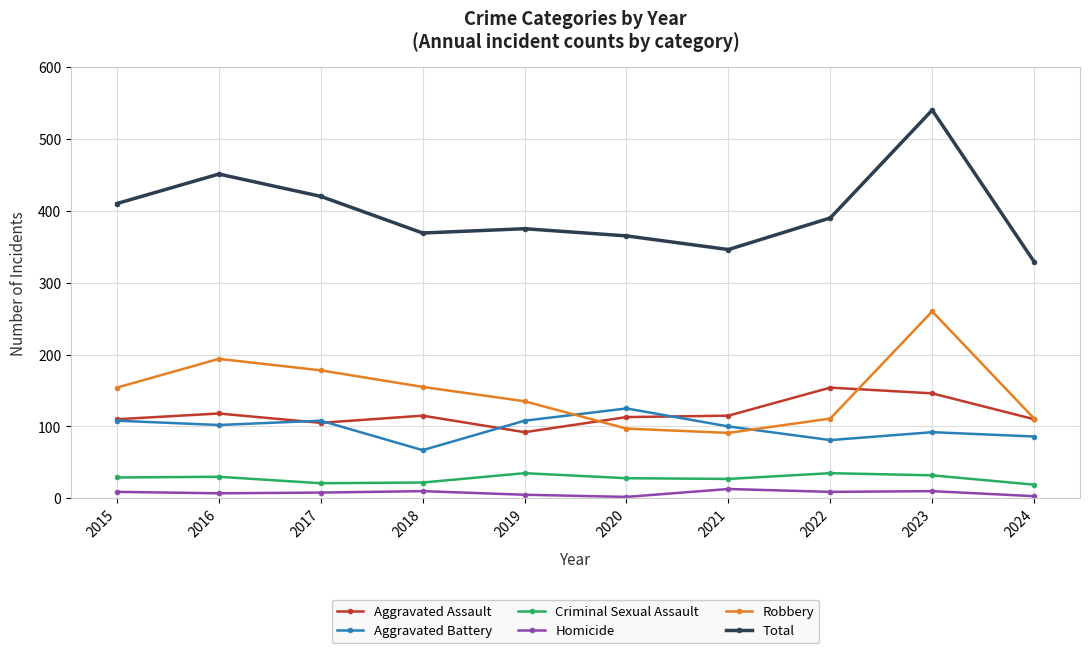

The value of Criminal Sexual Assault at 2017 is 21. True or false?

True